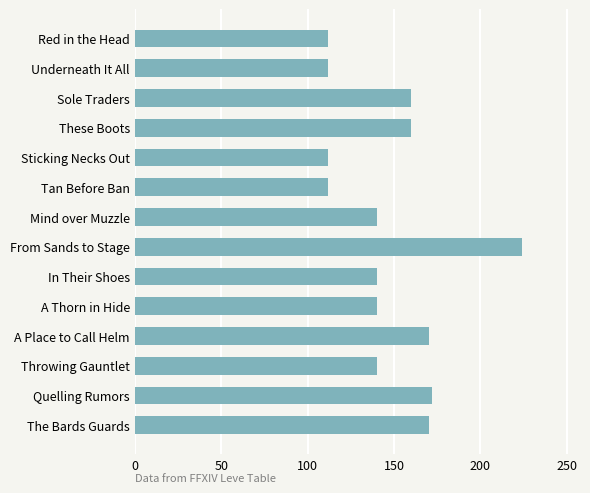

How many values are below 140?

4